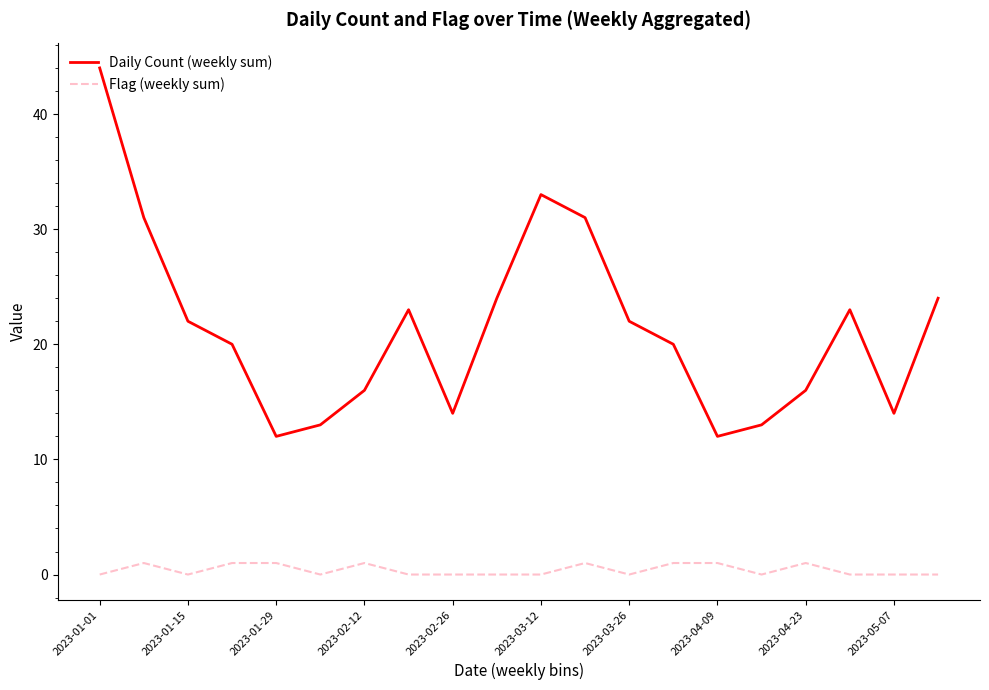

Which series has the widest spread of values?

Daily Count (weekly sum)